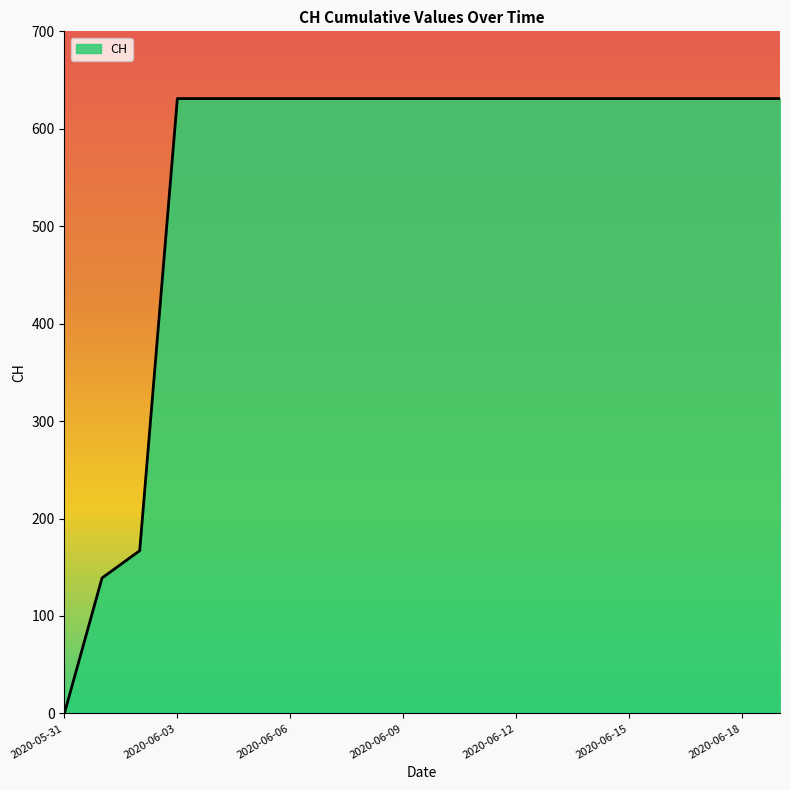

What is the greatest value displayed?

631